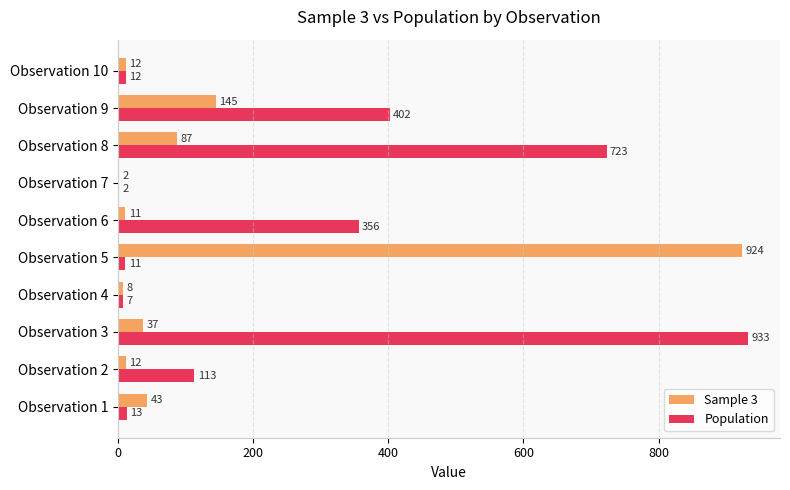

How many distinct data groups are displayed?

2